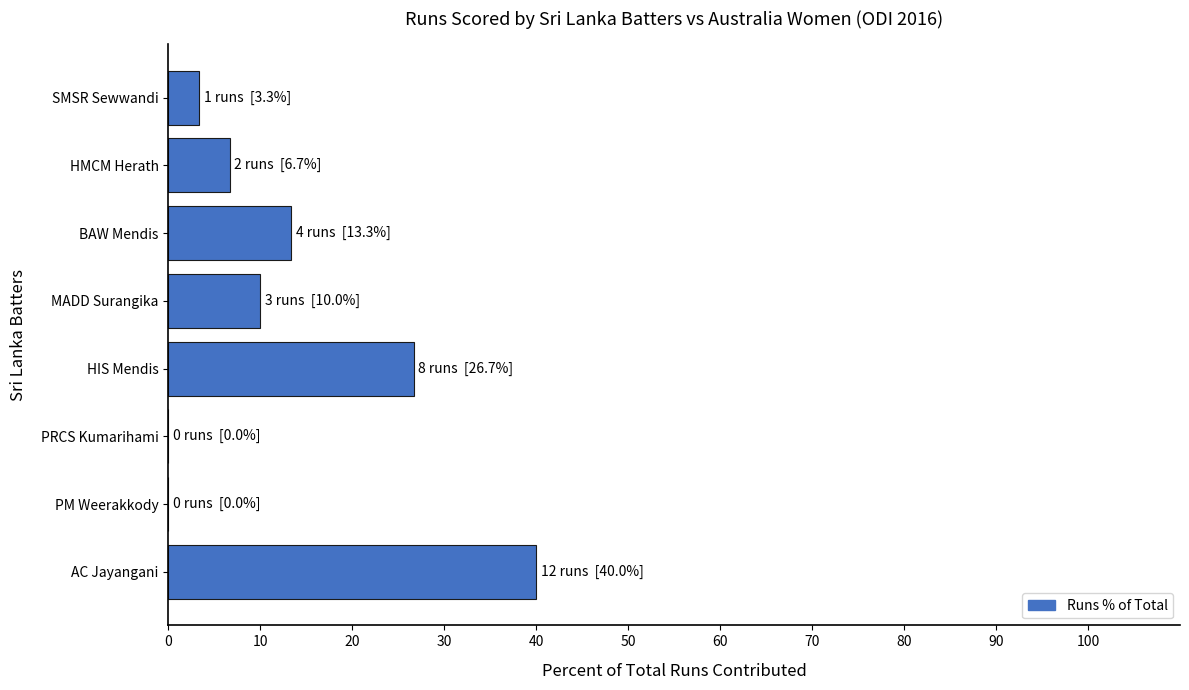

Is it true that the value at HIS Mendis is 26.7?

True